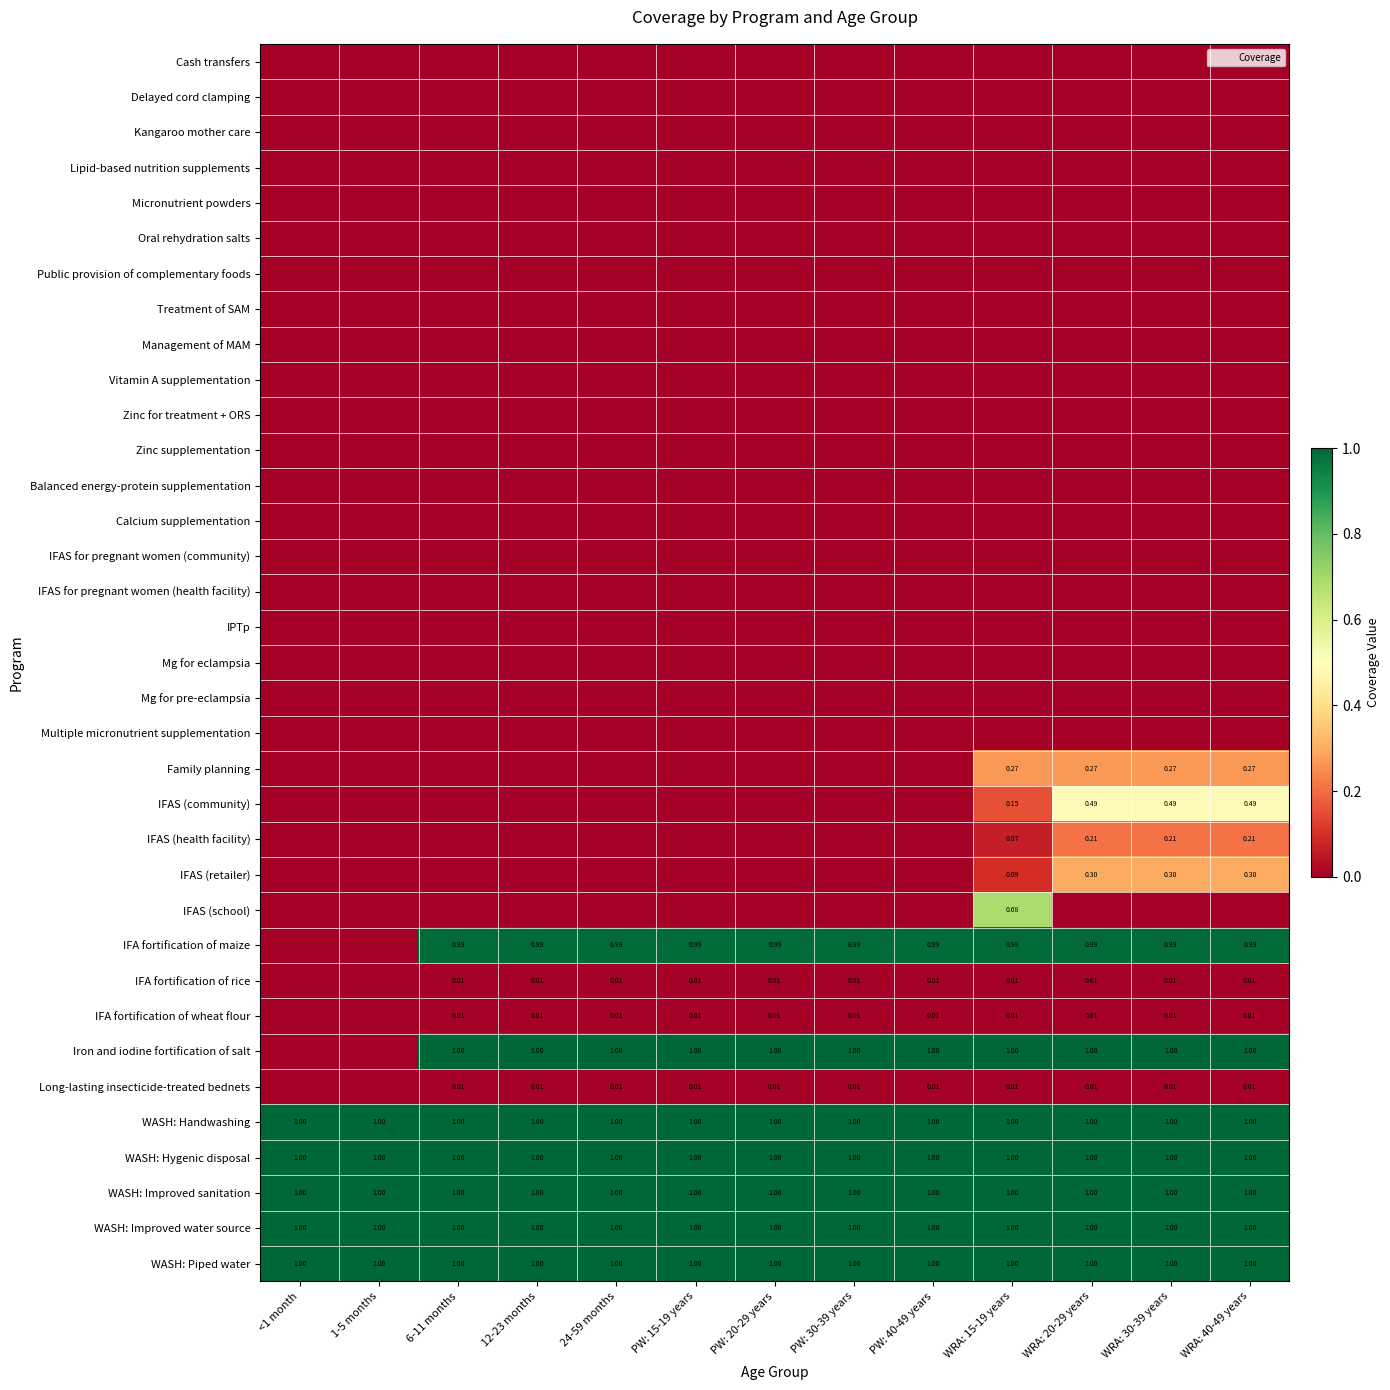

The IFAS (school) series shows -0.3 at PW: 30-39 years. True or false?

False